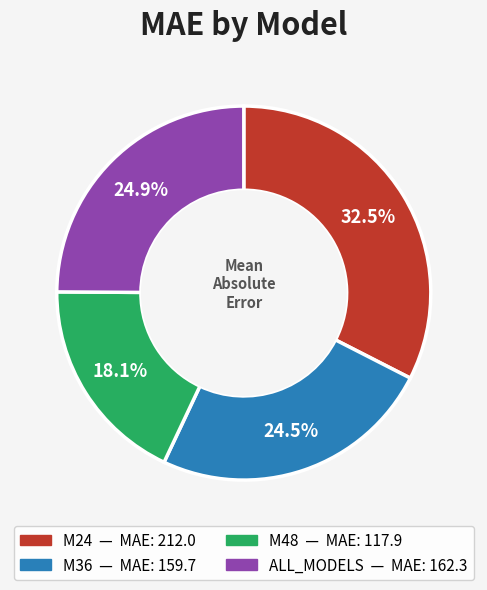

What percentage is NOT represented by M48?

81.9%